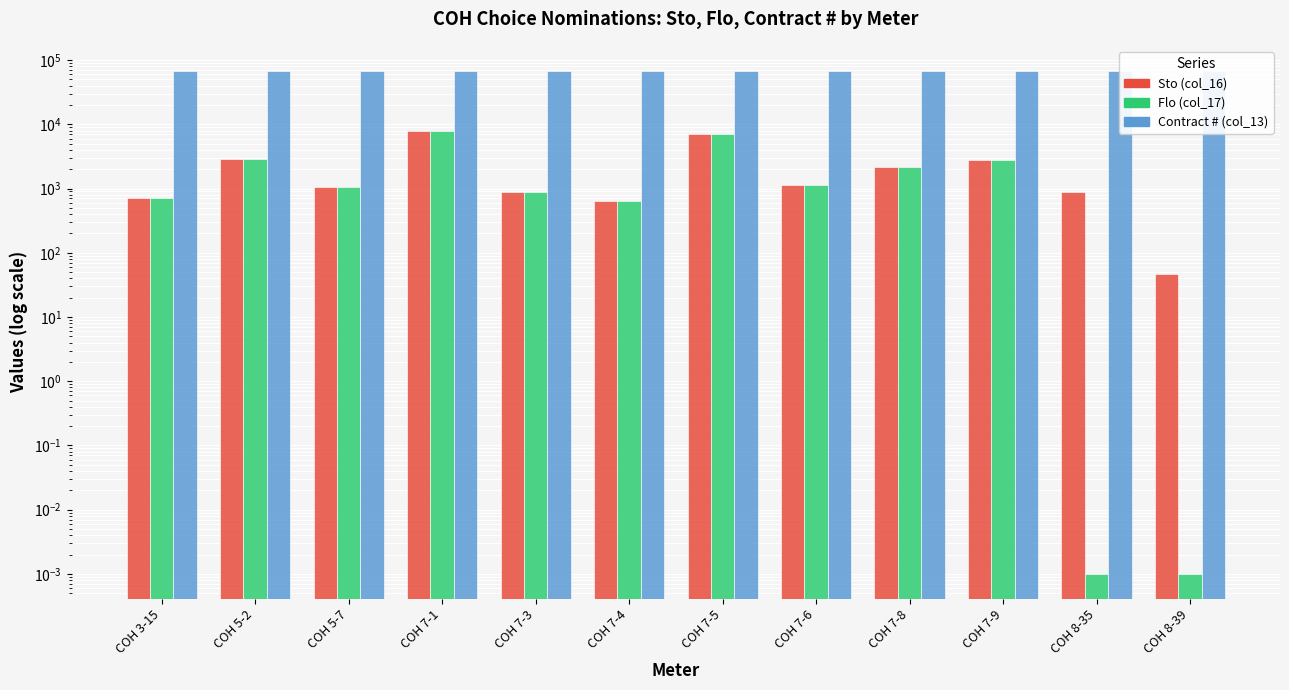

What is the difference between the maximum and minimum values in the Sto (col_16) series?

7818.0